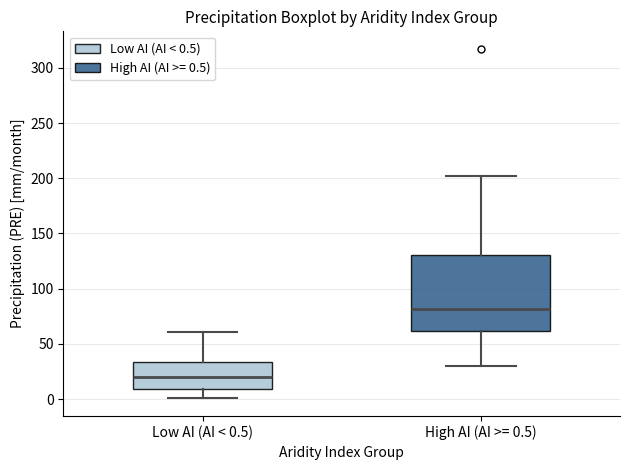

Reading left to right, transcribe this box plot: for each box, give where its median line is, the range the box spans, and where its two whiskers end, as read against the y-axis. The values are not printed on the chart, so give them approximately, as read against the axis.

Low AI (AI < 0.5): median 20, box 10 to 35, whiskers 0 to 60
High AI (AI >= 0.5): median 80, box 60 to 130, whiskers 30 to 200